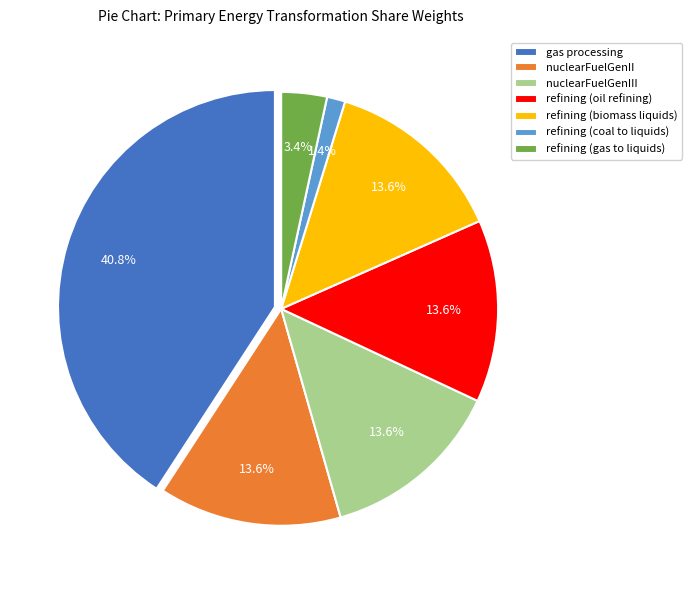

How much of the chart is everything except refining (coal to liquids)?

98.6%